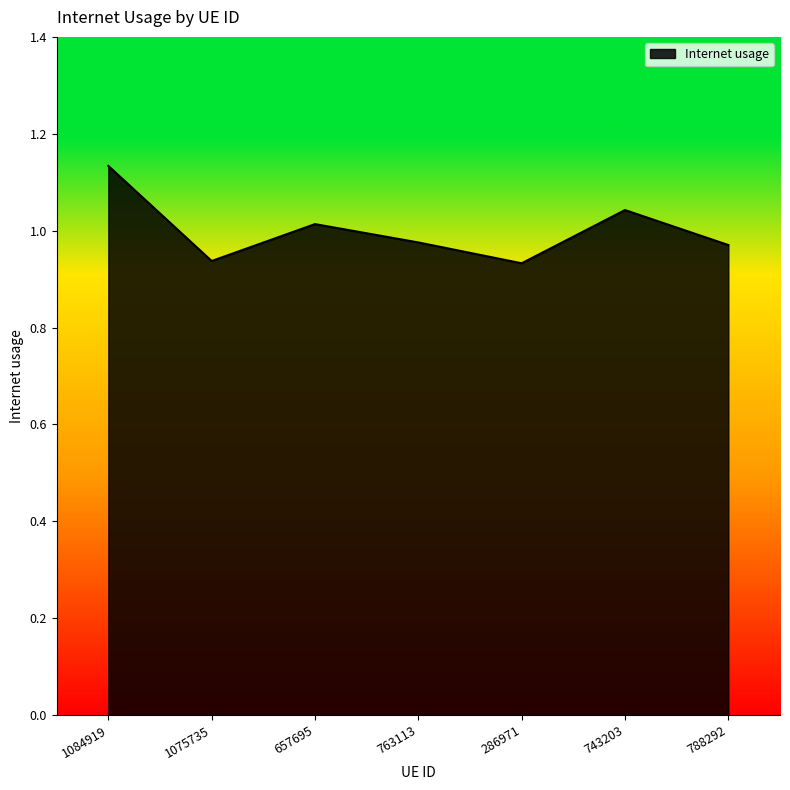

At which category does the chart reach its peak across all series?

1084919